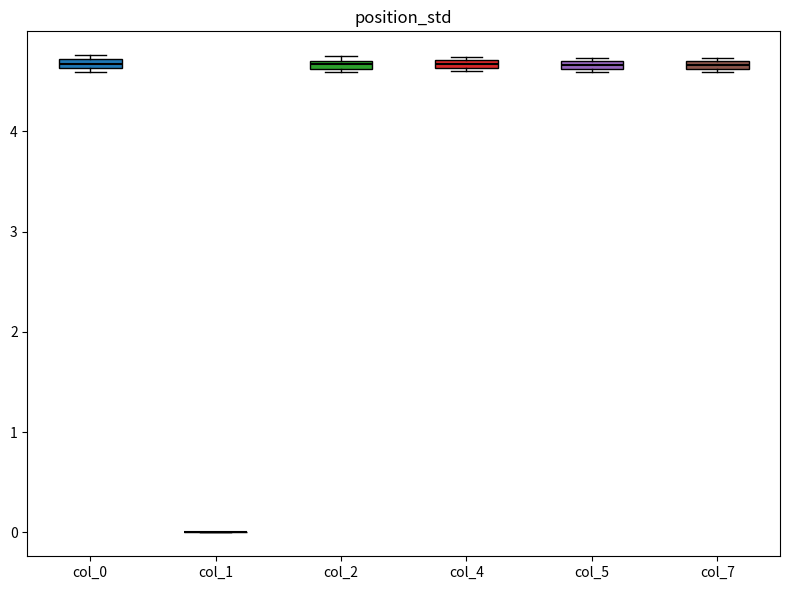

Where is the lower edge of the box for col_5 on the y-axis? The values are not printed on the chart, so give them approximately, as read against the axis.

4.6